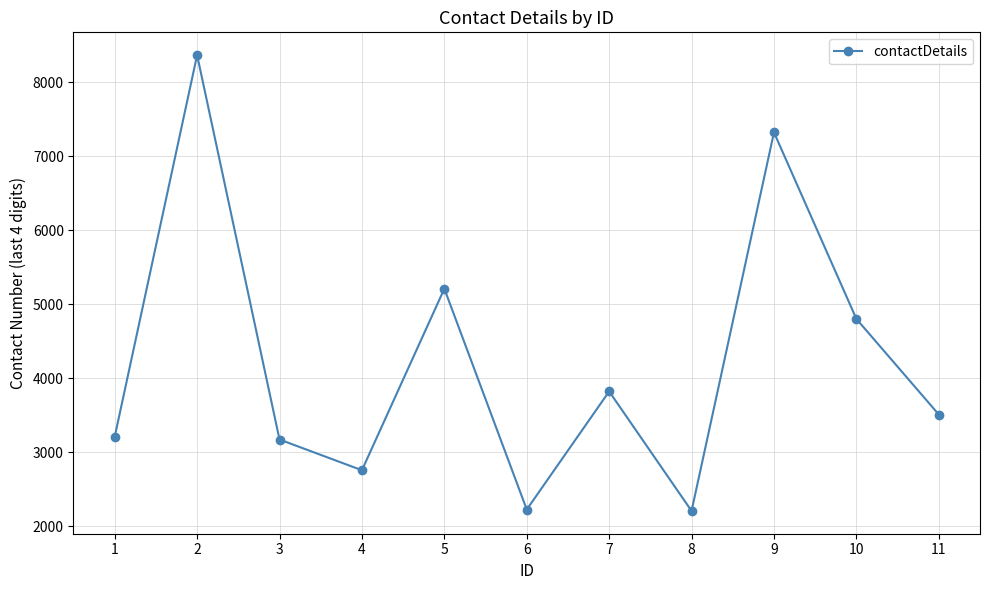

True or false: the data shows 5179 at 3.

False